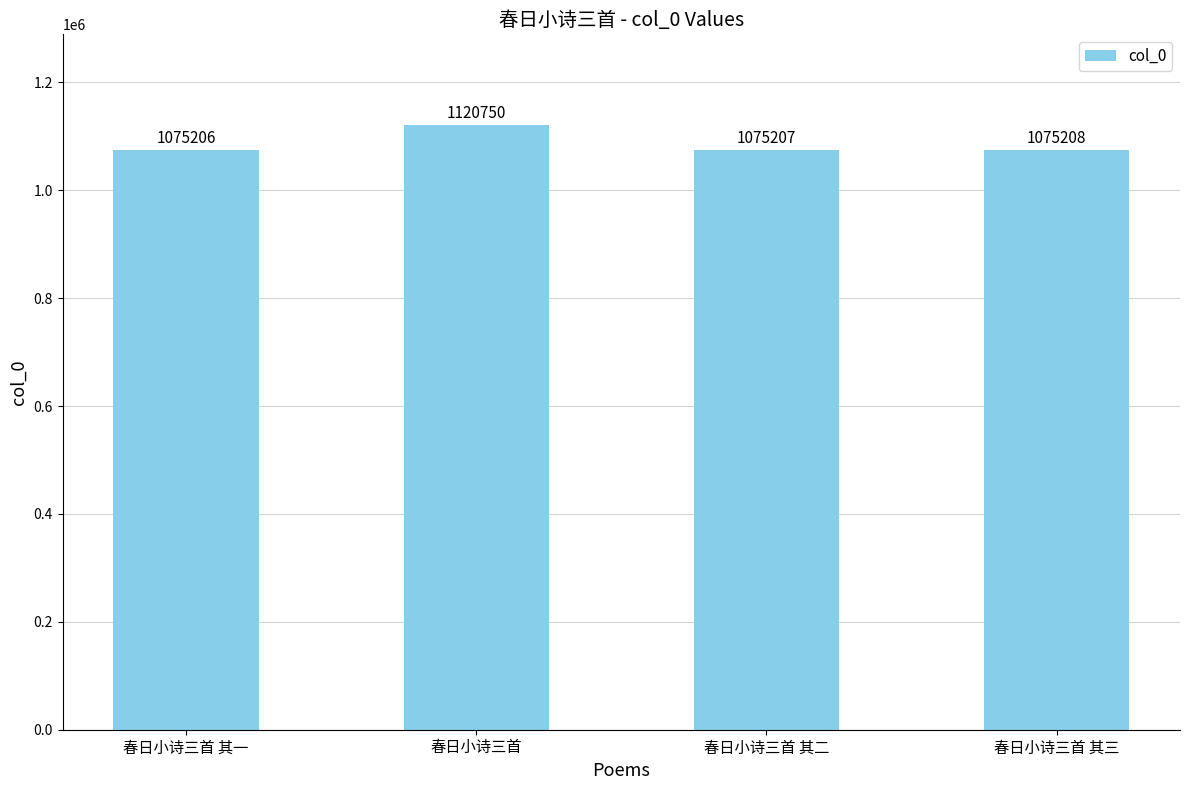

List the labels in order of value, smallest first.

春日小诗三首 其一, 春日小诗三首 其二, 春日小诗三首 其三, 春日小诗三首